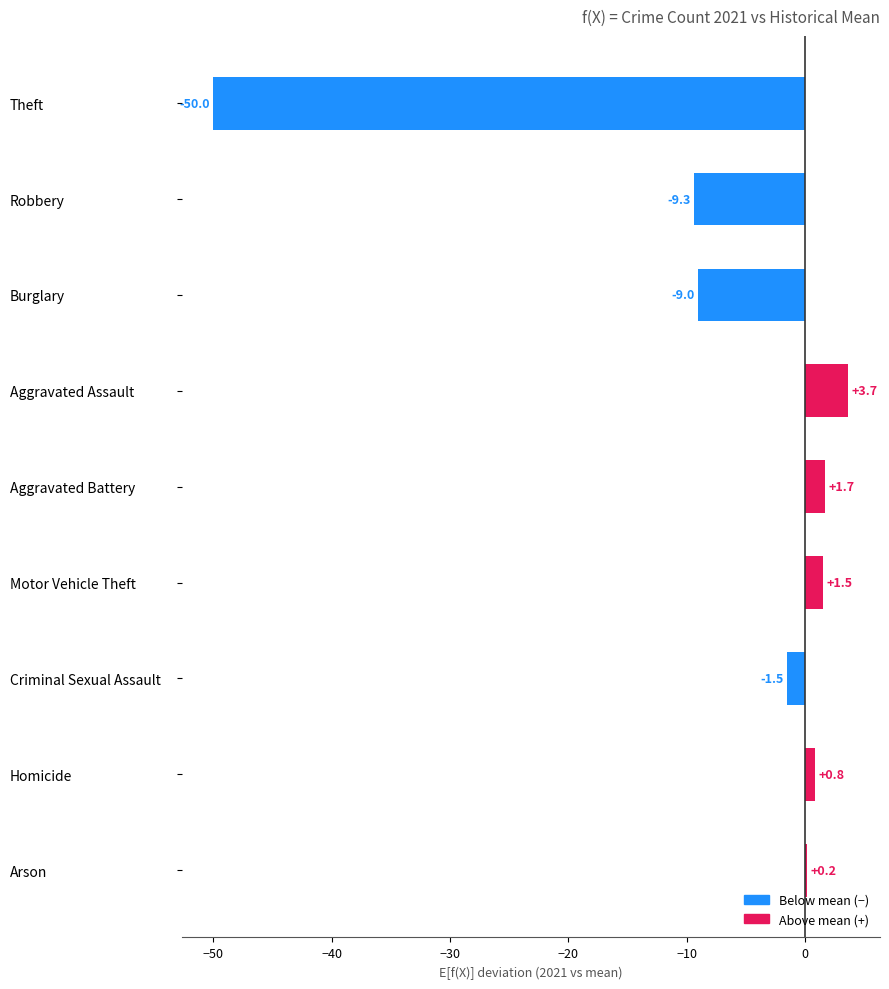

What is the sum of the values at Motor Vehicle Theft and Theft?

-48.5